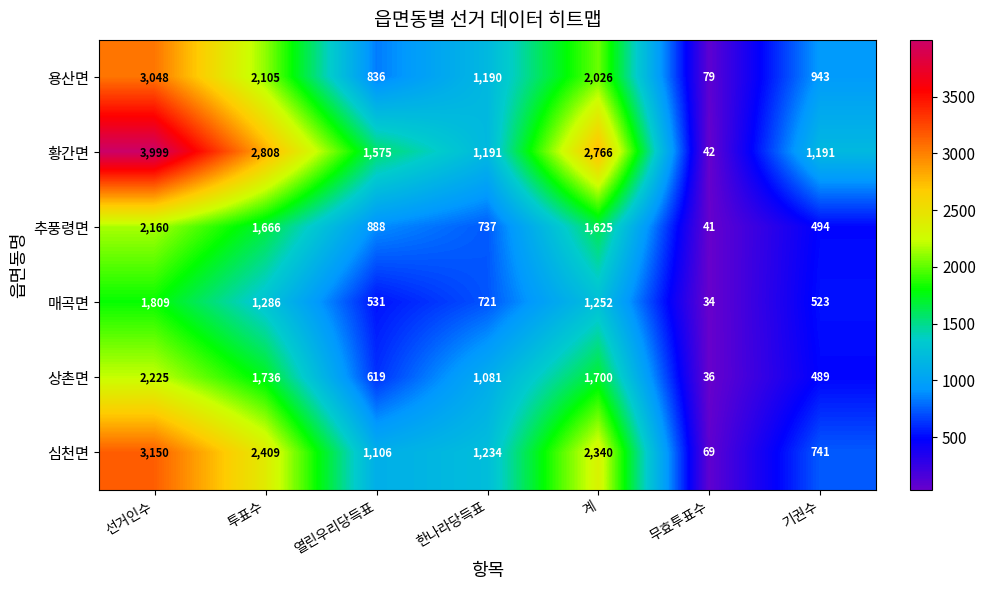

Which series has the widest spread of values?

황간면